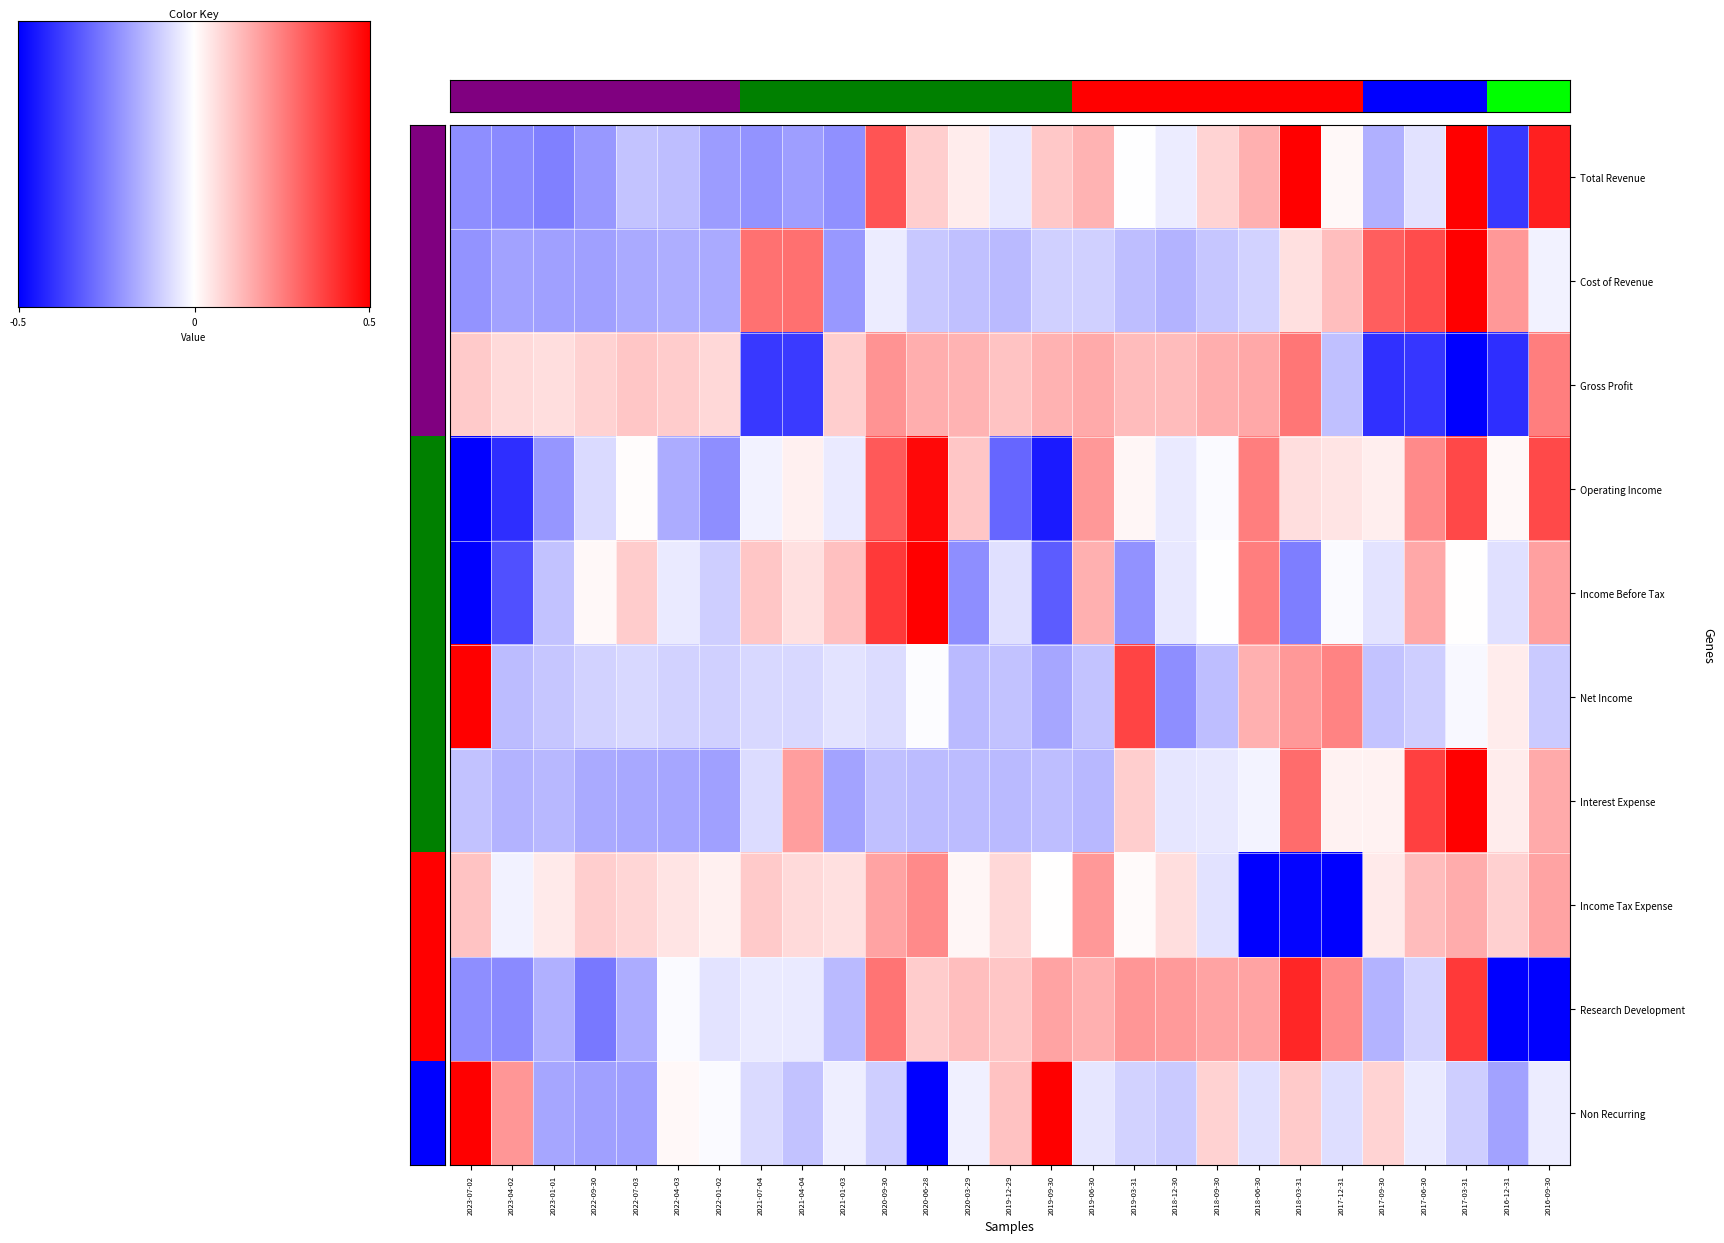

What is the difference between the second highest and second lowest values in the Research Development series?

1.8